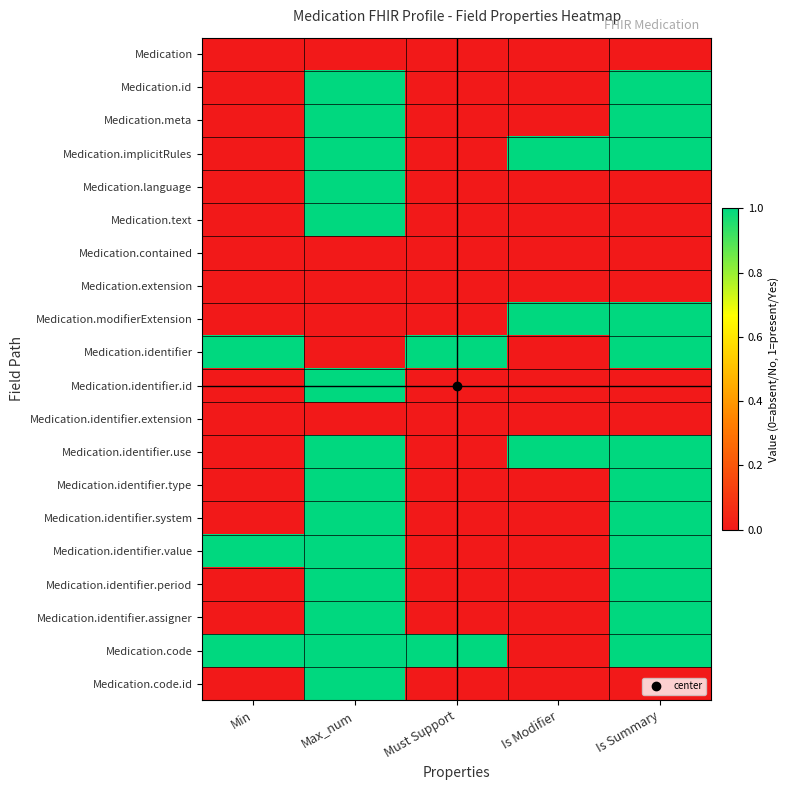

Reading left to right, transcribe all the data shown in this chart.

Medication: Min=0	Max_num=0	Must Support=0	Is Modifier=0	Is Summary=0
Medication.id: Min=0	Max_num=1	Must Support=0	Is Modifier=0	Is Summary=1
Medication.meta: Min=0	Max_num=1	Must Support=0	Is Modifier=0	Is Summary=1
Medication.implicitRules: Min=0	Max_num=1	Must Support=0	Is Modifier=1	Is Summary=1
Medication.language: Min=0	Max_num=1	Must Support=0	Is Modifier=0	Is Summary=0
Medication.text: Min=0	Max_num=1	Must Support=0	Is Modifier=0	Is Summary=0
Medication.contained: Min=0	Max_num=0	Must Support=0	Is Modifier=0	Is Summary=0
Medication.extension: Min=0	Max_num=0	Must Support=0	Is Modifier=0	Is Summary=0
Medication.modifierExtension: Min=0	Max_num=0	Must Support=0	Is Modifier=1	Is Summary=1
Medication.identifier: Min=1	Max_num=0	Must Support=1	Is Modifier=0	Is Summary=1
Medication.identifier.id: Min=0	Max_num=1	Must Support=0	Is Modifier=0	Is Summary=0
Medication.identifier.extension: Min=0	Max_num=0	Must Support=0	Is Modifier=0	Is Summary=0
Medication.identifier.use: Min=0	Max_num=1	Must Support=0	Is Modifier=1	Is Summary=1
Medication.identifier.type: Min=0	Max_num=1	Must Support=0	Is Modifier=0	Is Summary=1
Medication.identifier.system: Min=0	Max_num=1	Must Support=0	Is Modifier=0	Is Summary=1
Medication.identifier.value: Min=1	Max_num=1	Must Support=0	Is Modifier=0	Is Summary=1
Medication.identifier.period: Min=0	Max_num=1	Must Support=0	Is Modifier=0	Is Summary=1
Medication.identifier.assigner: Min=0	Max_num=1	Must Support=0	Is Modifier=0	Is Summary=1
Medication.code: Min=1	Max_num=1	Must Support=1	Is Modifier=0	Is Summary=1
Medication.code.id: Min=0	Max_num=1	Must Support=0	Is Modifier=0	Is Summary=0